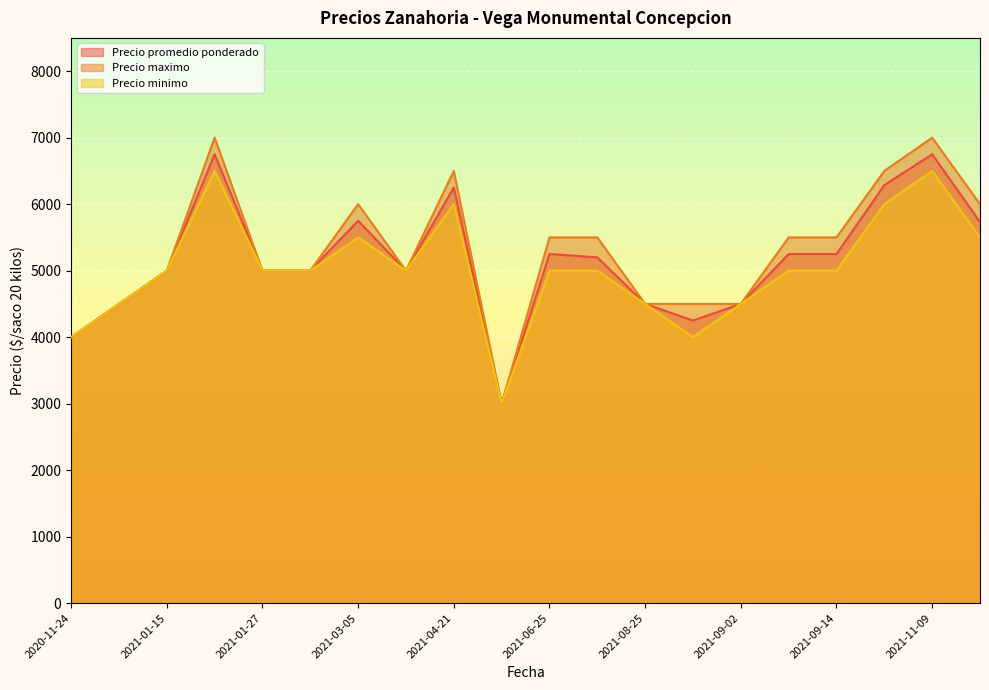

What is the minimum value shown in the chart?

3000